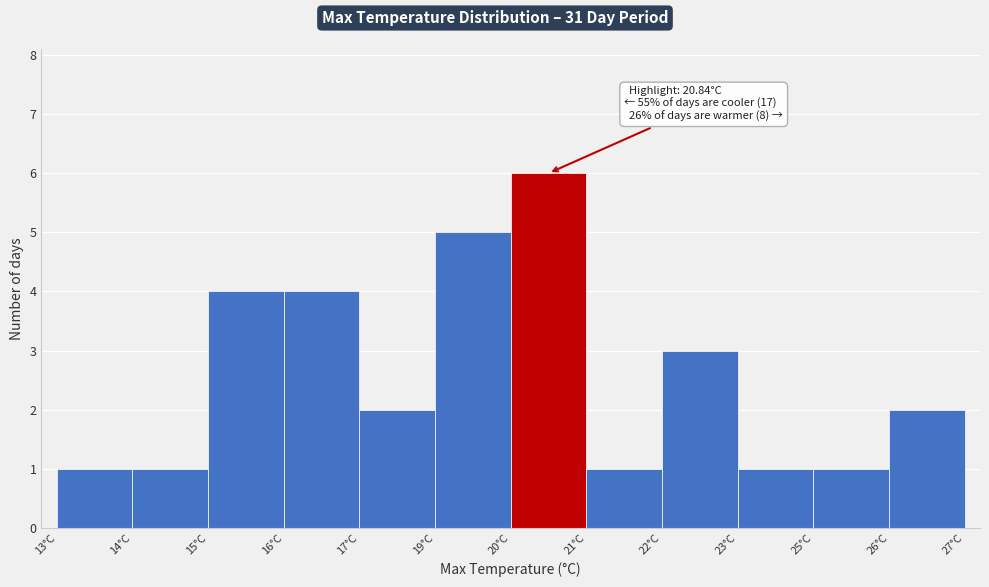

Reading right to left, list all the values displayed in this chart.

2	1	1	3	1	6	5	2	4	4	1	1